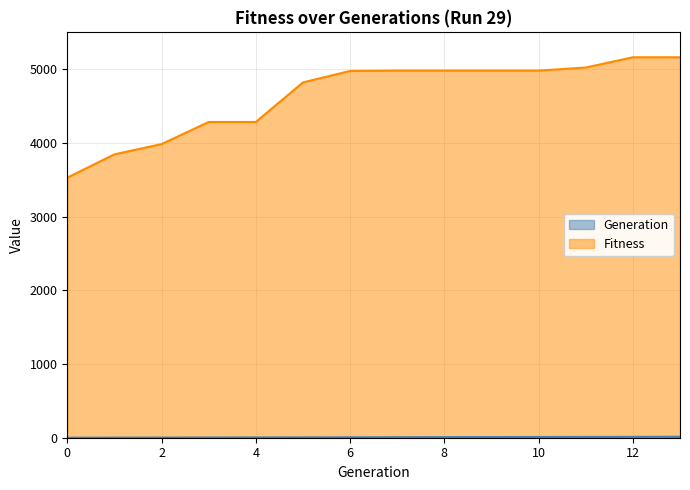

Count the number of data series in this chart.

2